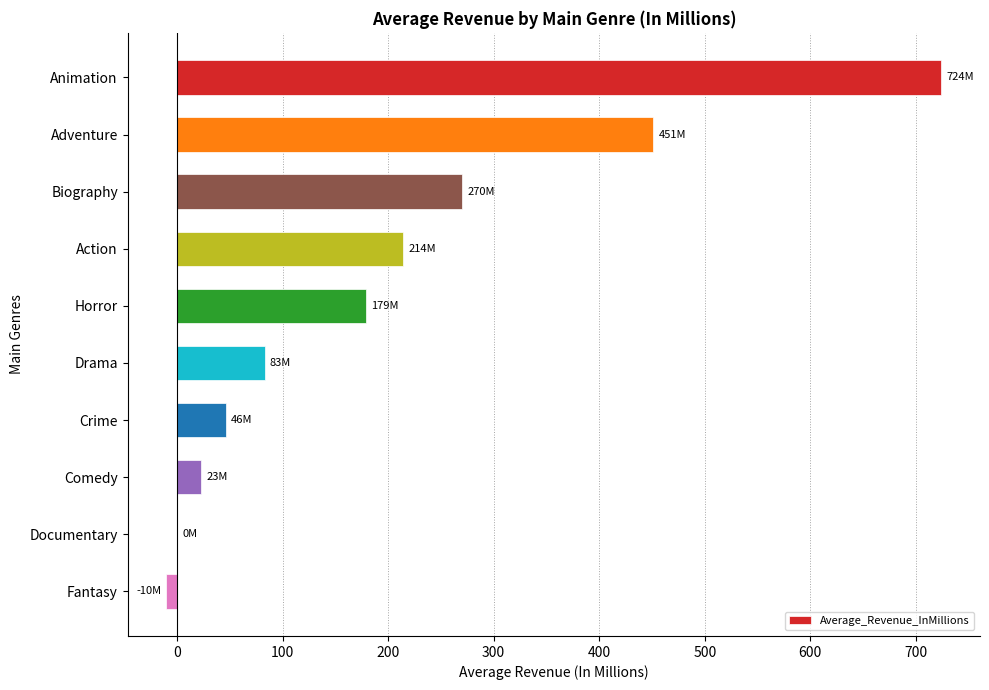

Which label corresponds to the largest value in the chart?

Animation